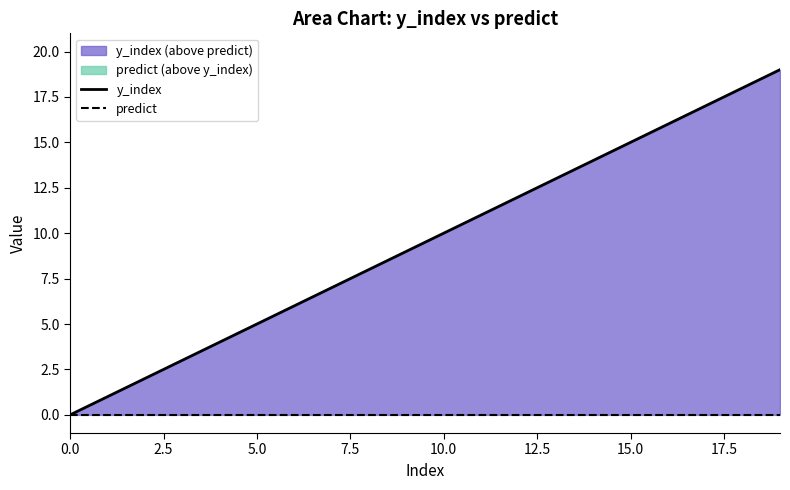

At which category is the sum across all series the highest?

19